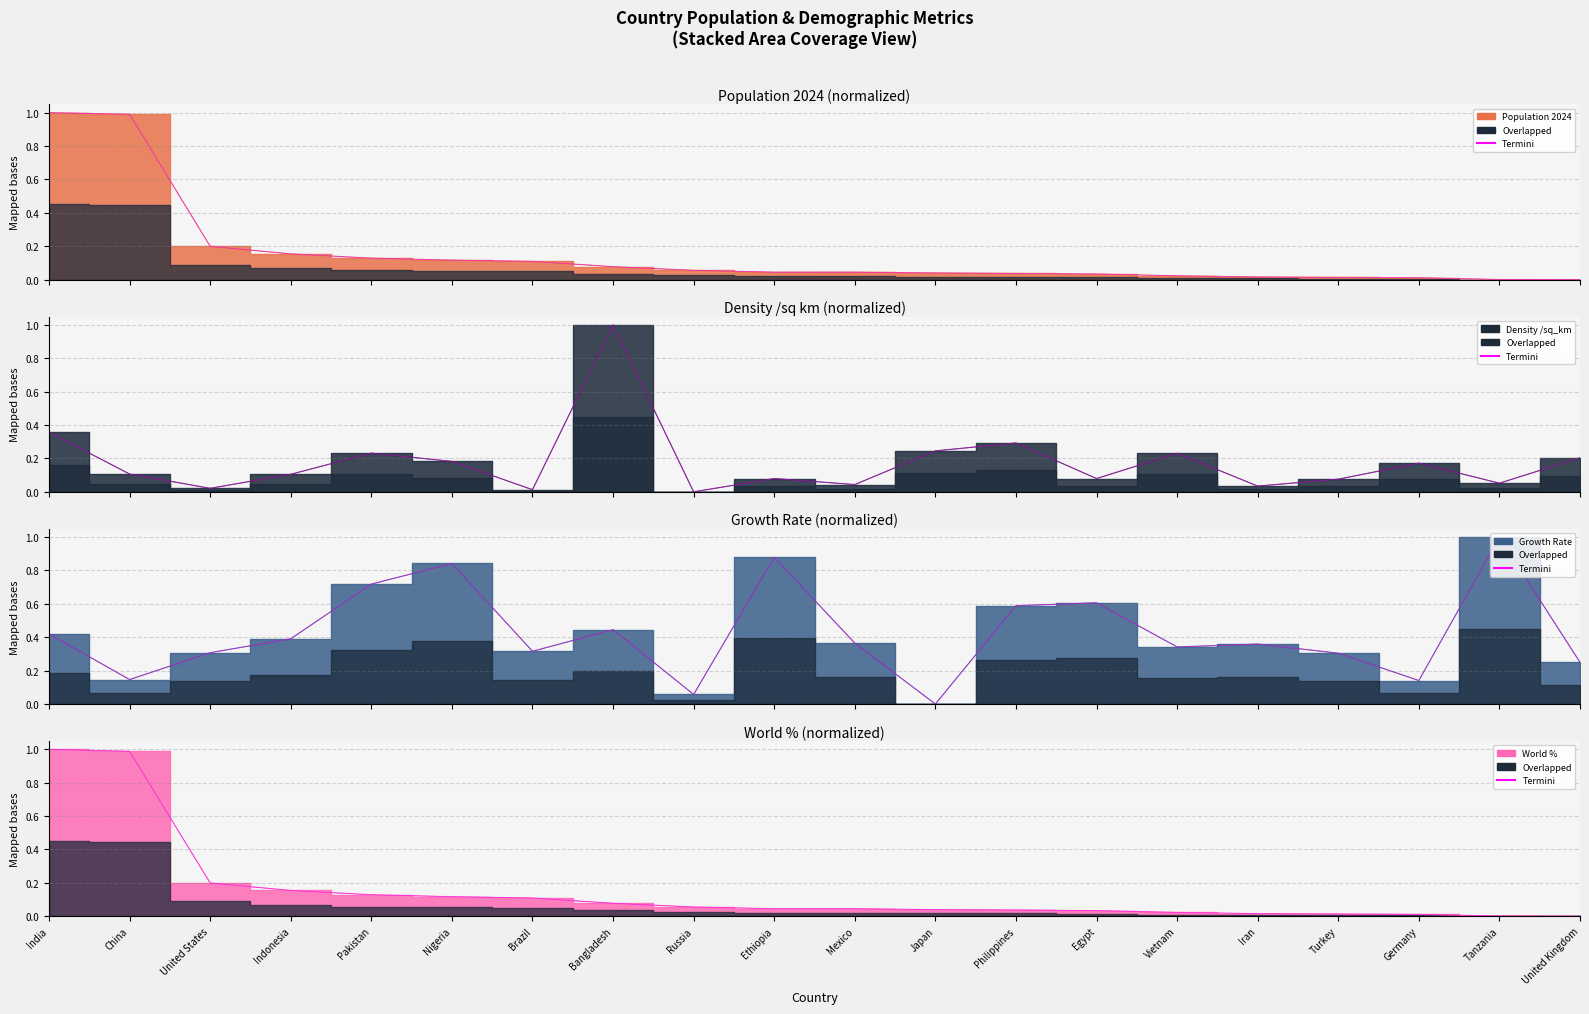

Which series ends up on top after the final intersection of Growth Rate and World %?

Growth Rate